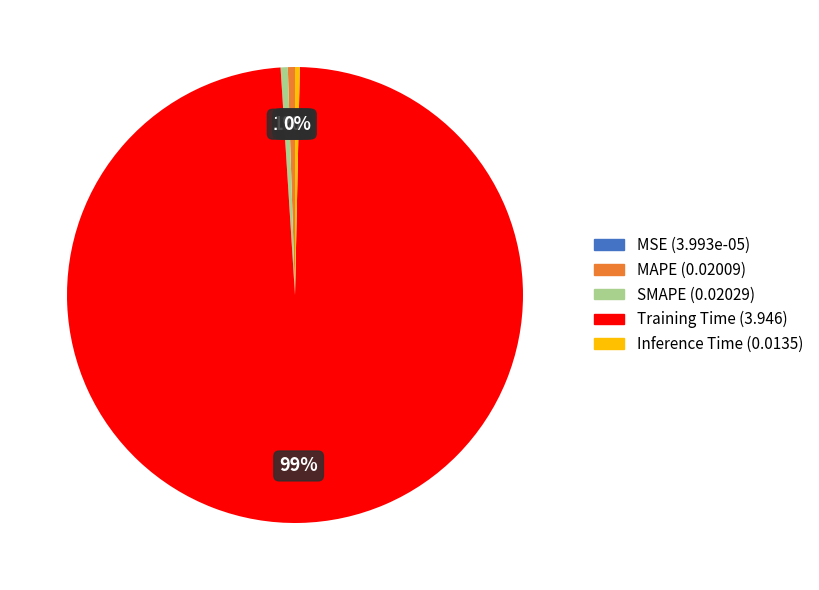

Is it true that Inference Time is 0% of the pie?

True